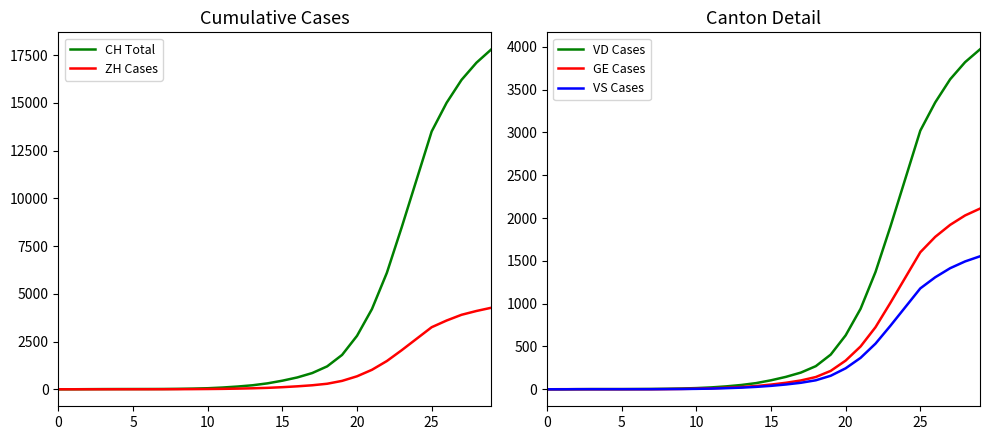

What is the sum of the ZH Cases values at 12 and 27?

3935